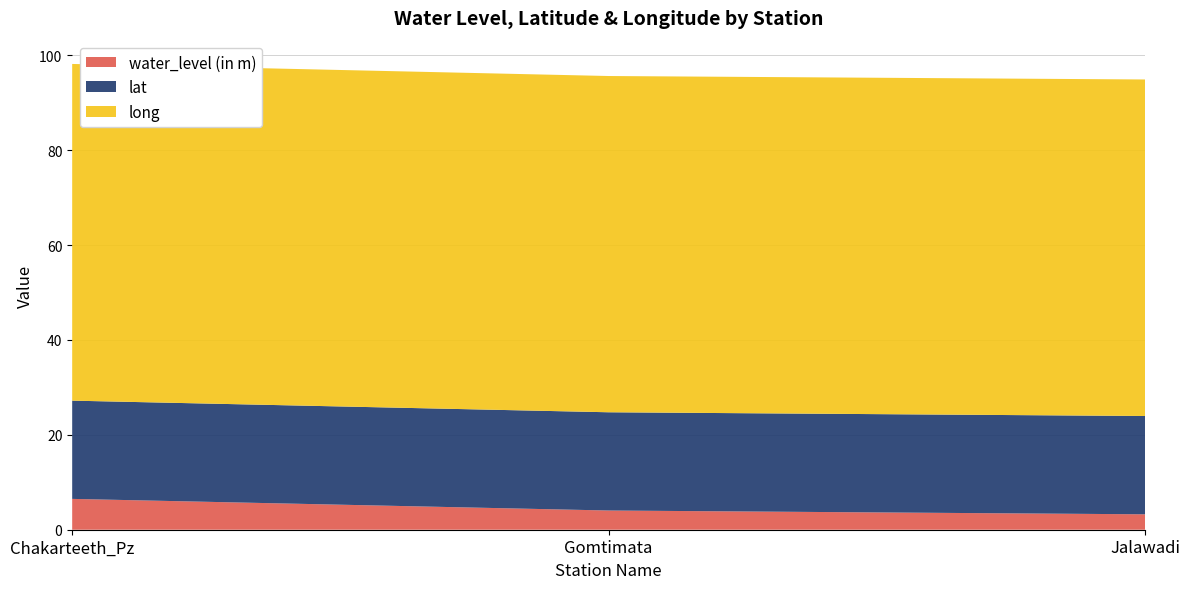

Reading left to right, transcribe all the data shown in this chart.

water_level (in m): 6.5	4.0	3.2
lat: 20.7	20.7	20.7
long: 71.0	70.9	70.9